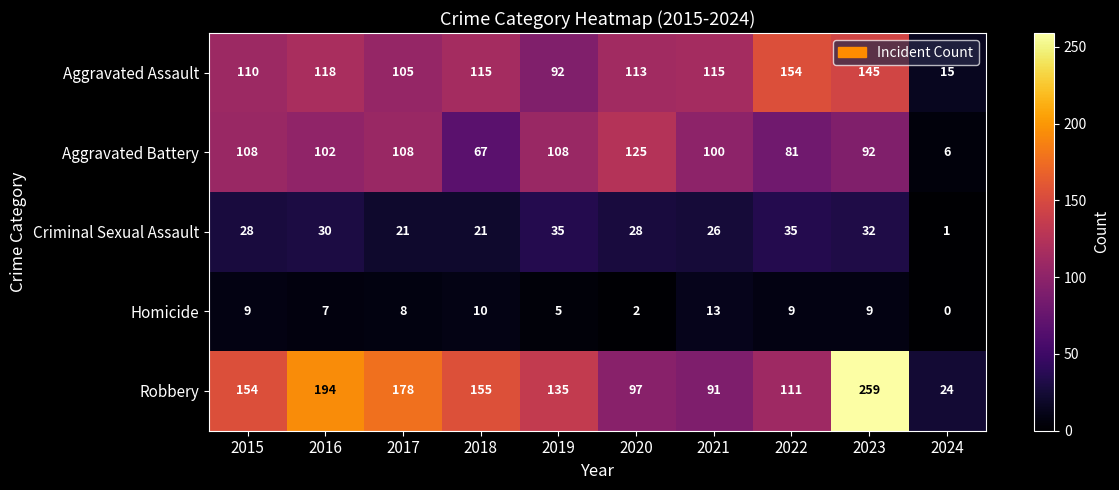

Rank the series by their maximum value, from highest to lowest.

Robbery, Aggravated Assault, Aggravated Battery, Criminal Sexual Assault, Homicide